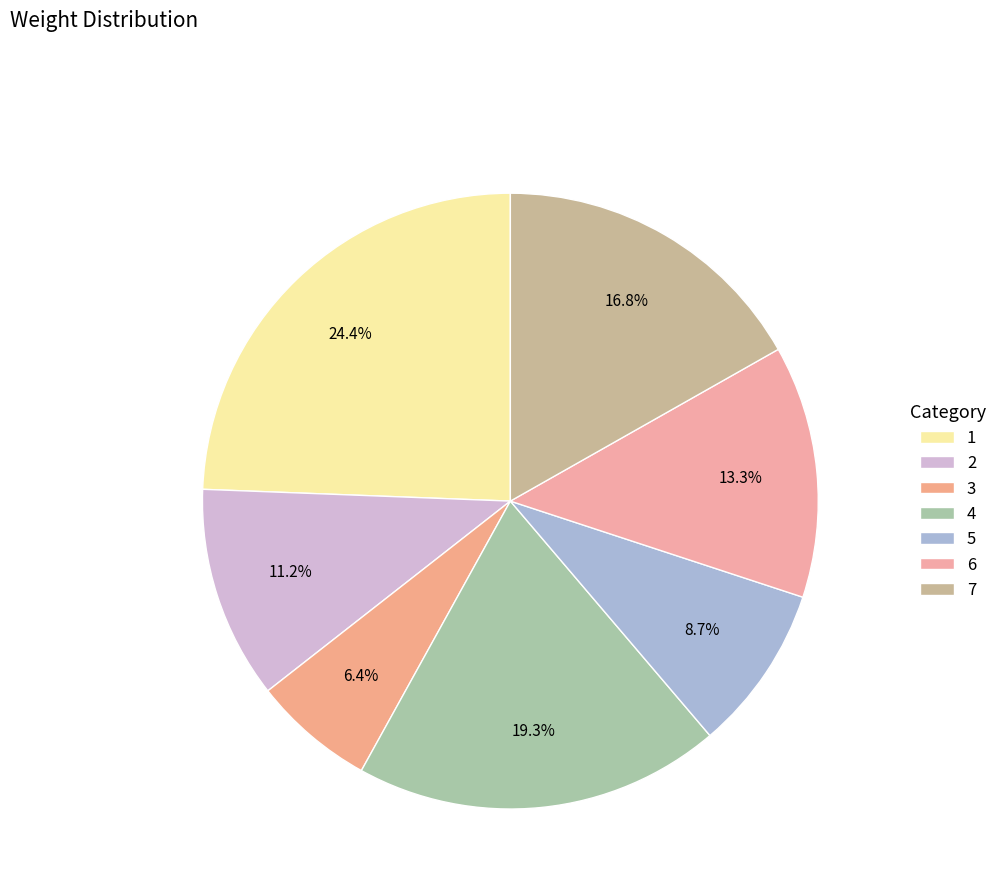

Rank the categories by value from lowest to highest.

3, 5, 2, 6, 7, 4, 1